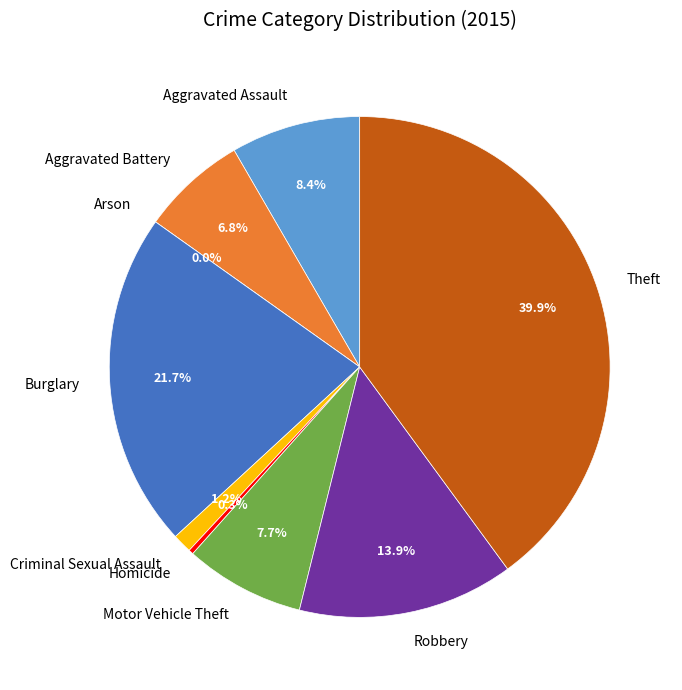

Which slice is the largest?

Theft